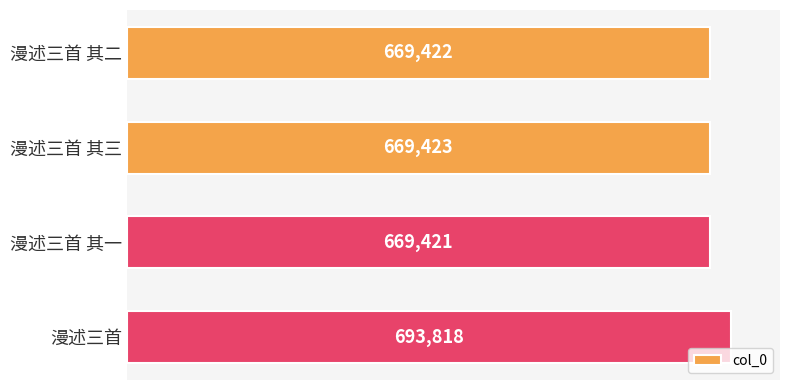

The value at 漫述三首 其一 is 337685. True or false?

False